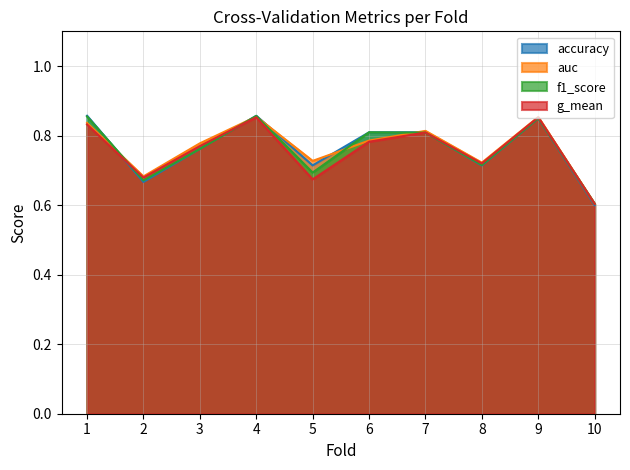

What is the difference between the second highest and second lowest values in the f1_score series?

0.2